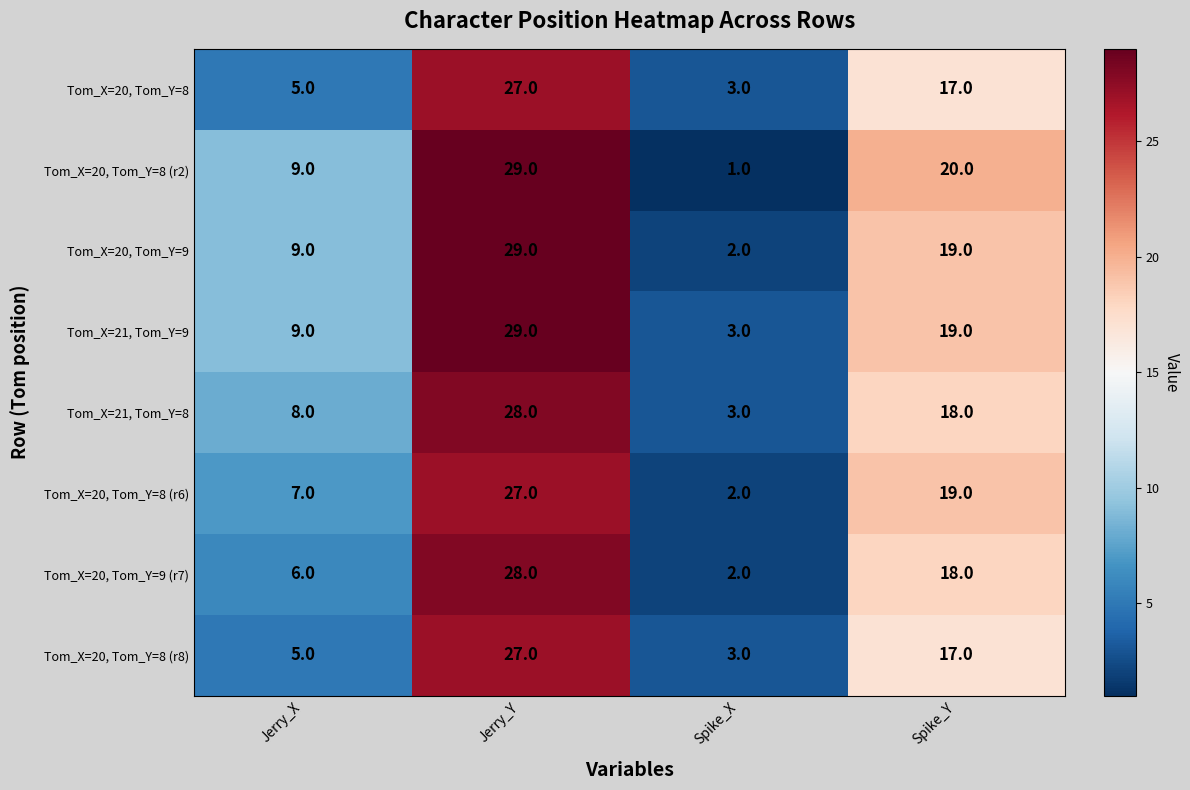

Which series has the largest range (max minus min)?

Tom_X=20, Tom_Y=8 (r2)